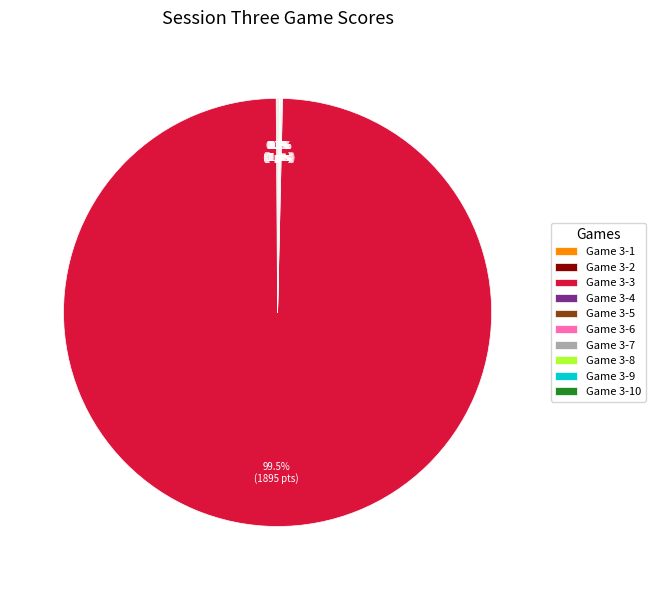

Does any single category account for the majority?

Yes